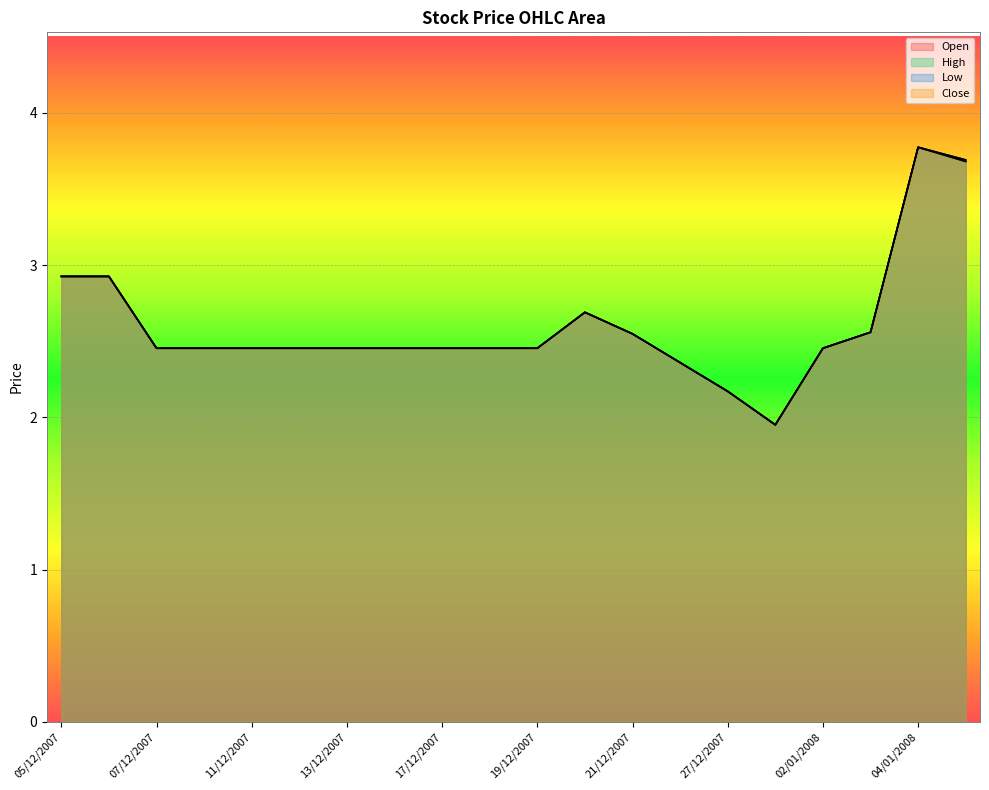

At which category is the sum across all series the highest?

04/01/2008